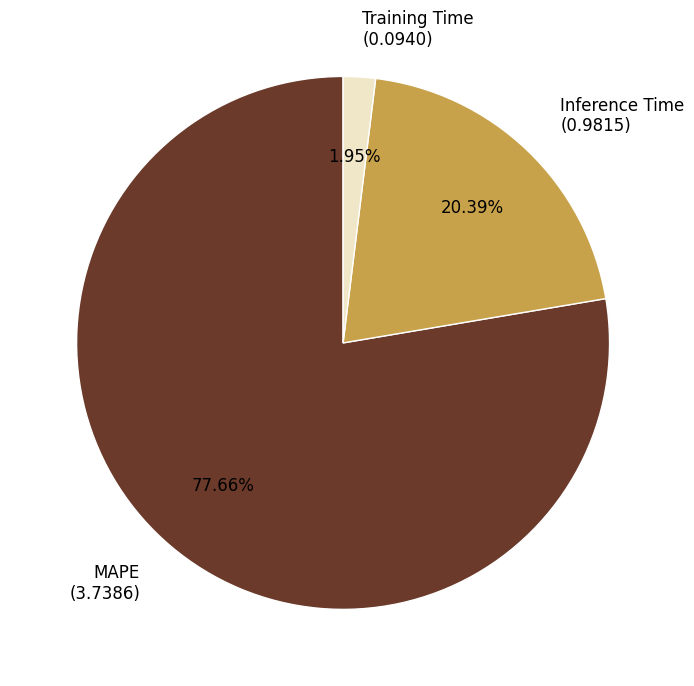

What is the majority slice?

MAPE